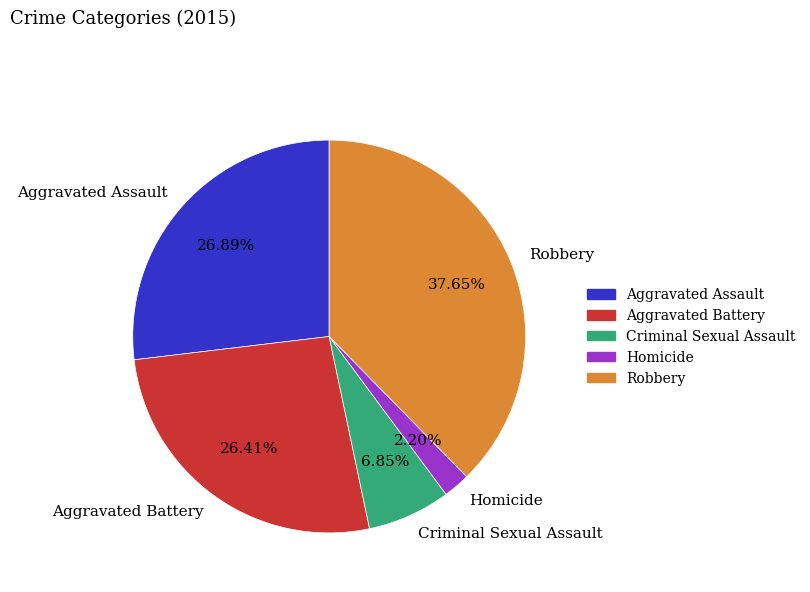

Does Criminal Sexual Assault represent more than half of the total?

No